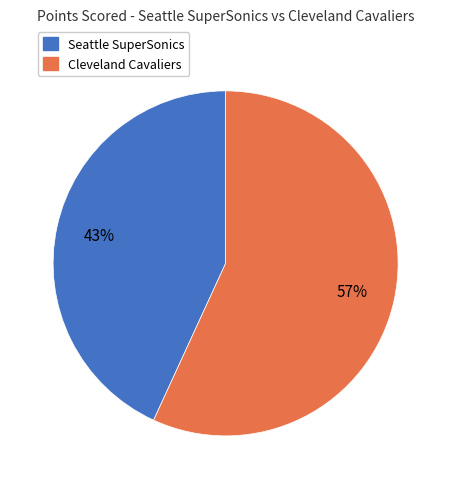

What percentage is the Cleveland Cavaliers slice, to the nearest percent?

57%